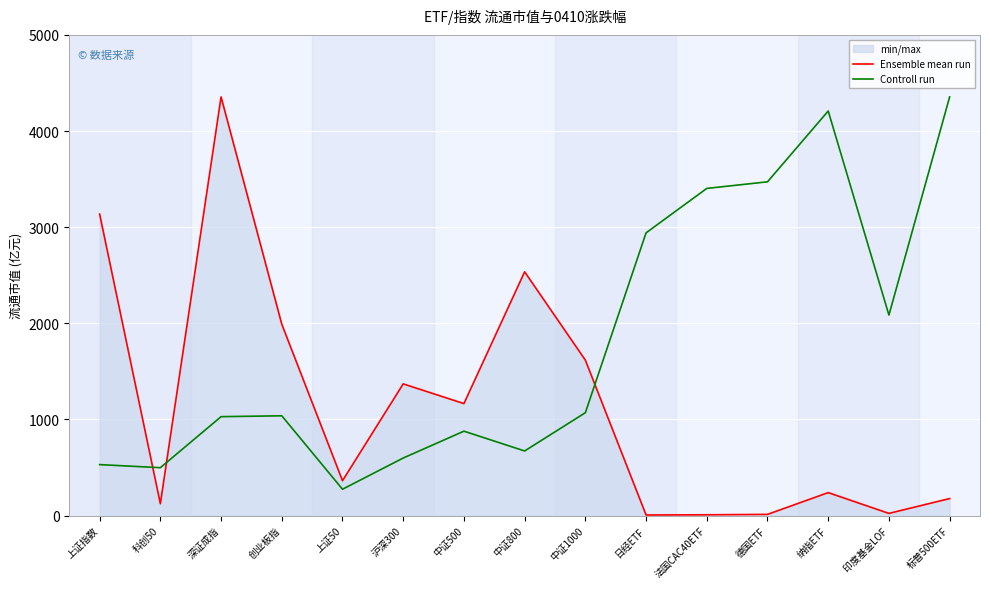

Which has a higher value, 法国CAC40ETF or 沪深300?

沪深300